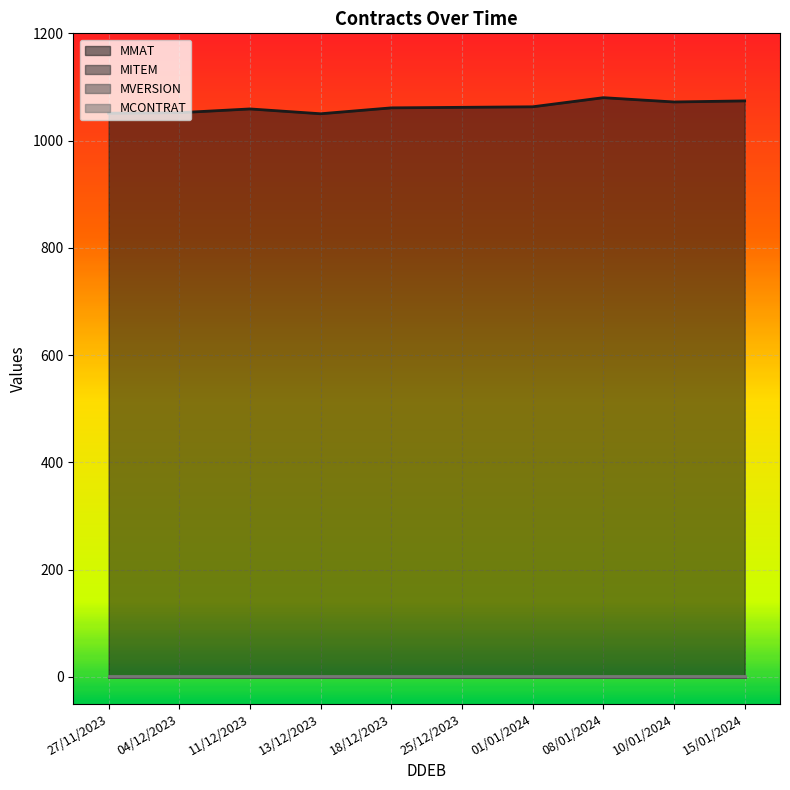

What are all the series names shown in the legend?

MMAT, MITEM, MVERSION, MCONTRAT